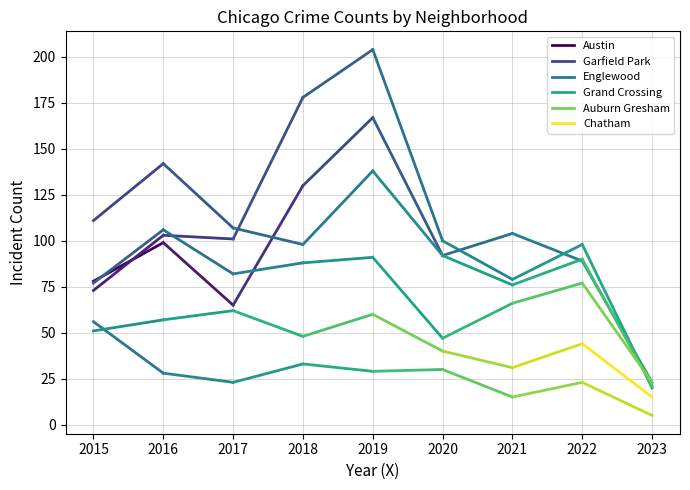

True or false: Garfield Park and Auburn Gresham cross at least once.

False